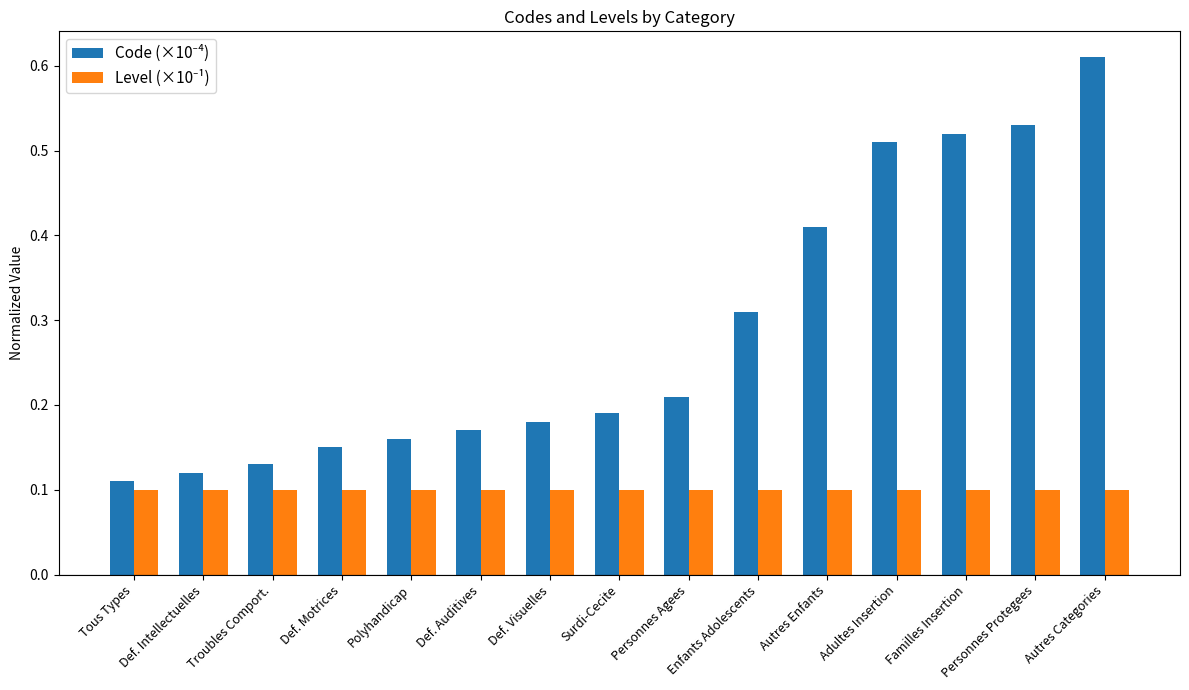

At how many categories does at least one series exceed 0?

15